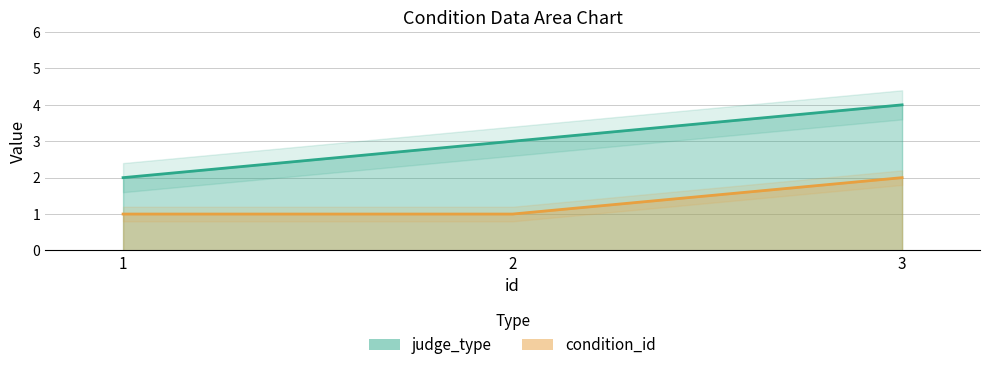

At which label does condition_id reach its peak?

3